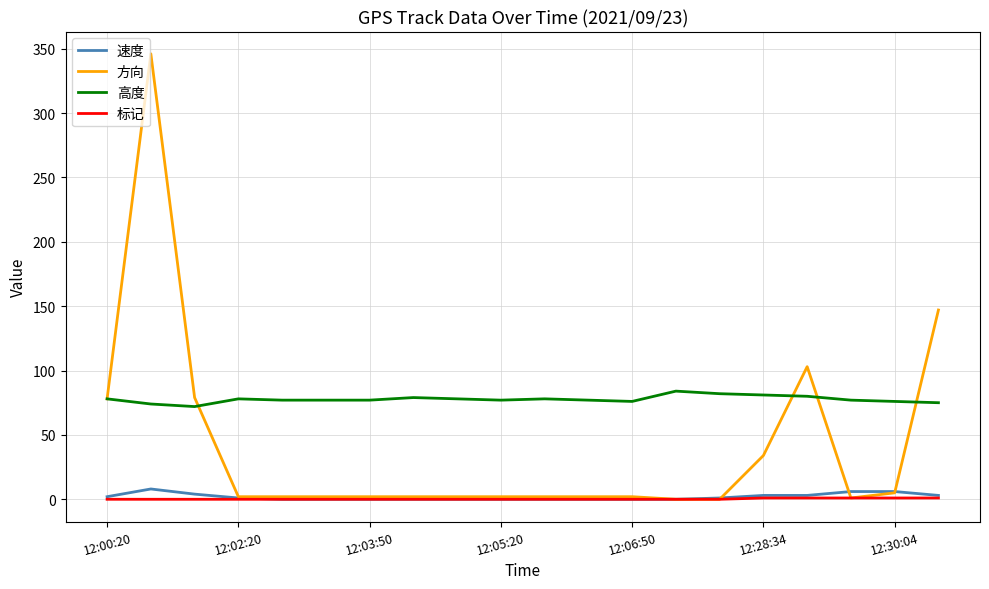

What is the sum of all 标记 values?

5